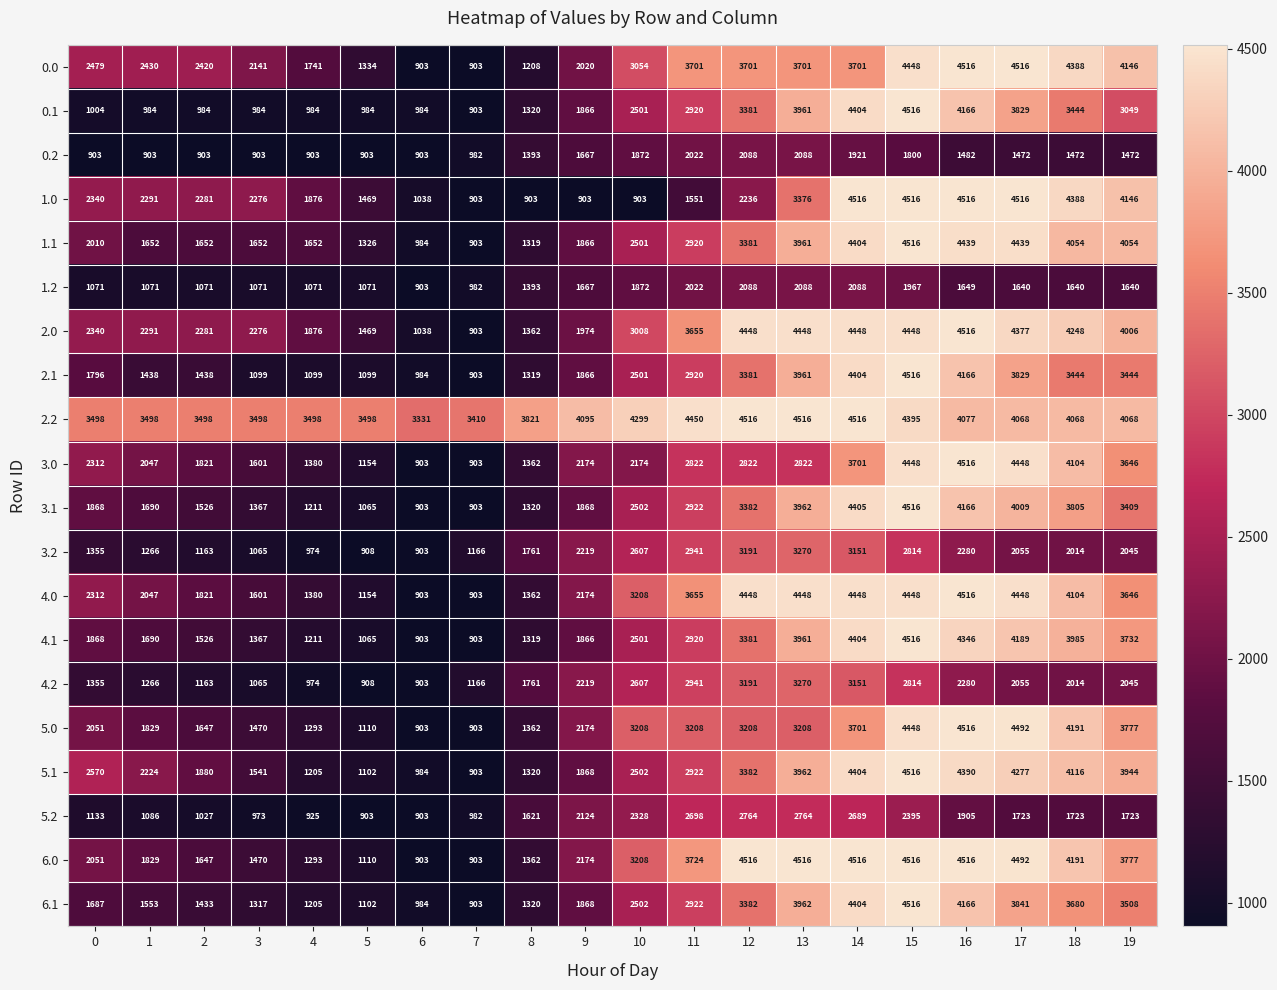

What is the difference between the second highest and second lowest values in the 5.2 series?

1861